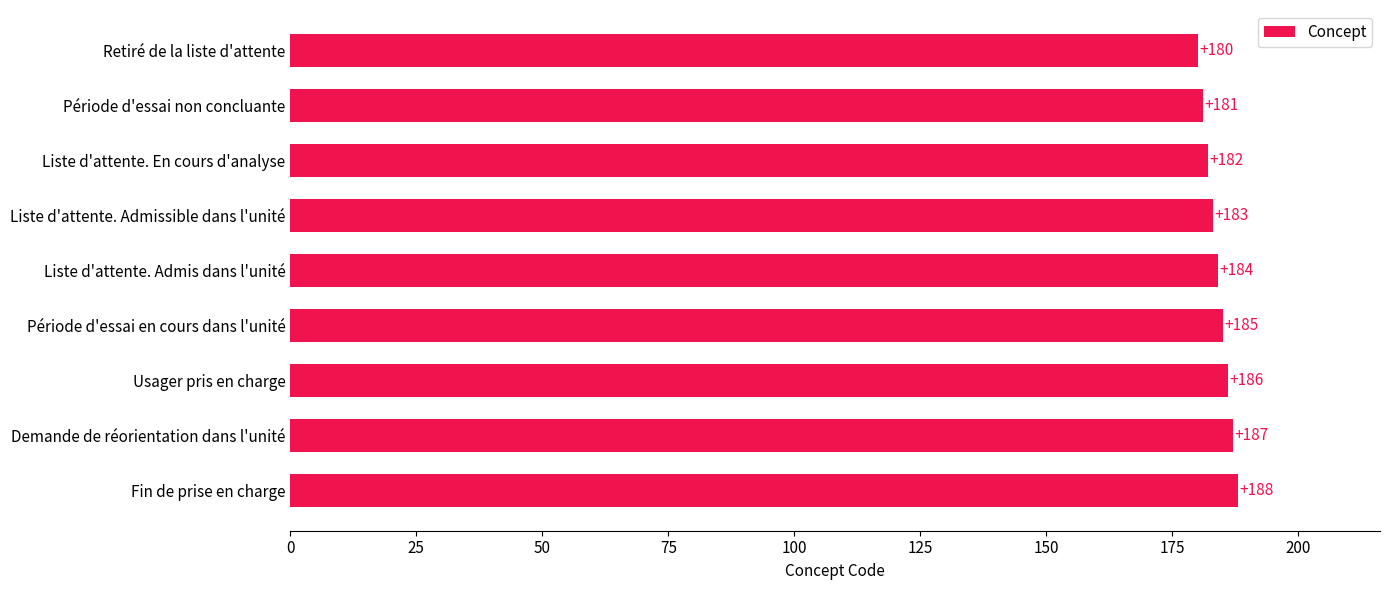

Reading bottom to top, what are all the values shown in this chart?

Fin de prise en charge=188	Demande de réorientation dans l'unité=187	Usager pris en charge=186	Période d'essai en cours dans l'unité=185	Liste d'attente. Admis dans l'unité=184	Liste d'attente. Admissible dans l'unité=183	Liste d'attente. En cours d'analyse=182	Période d'essai non concluante=181	Retiré de la liste d'attente=180